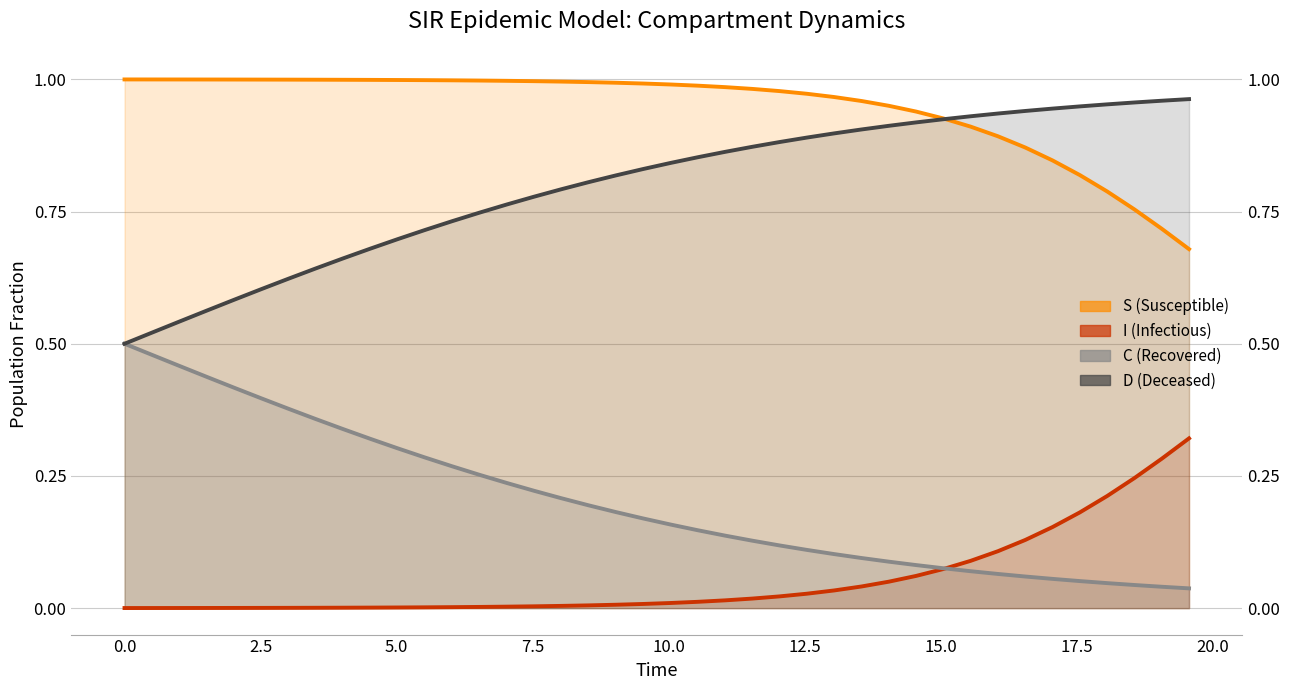

Rank the series by their average value, from highest to lowest.

S (line), D (line), C (line), I (line)